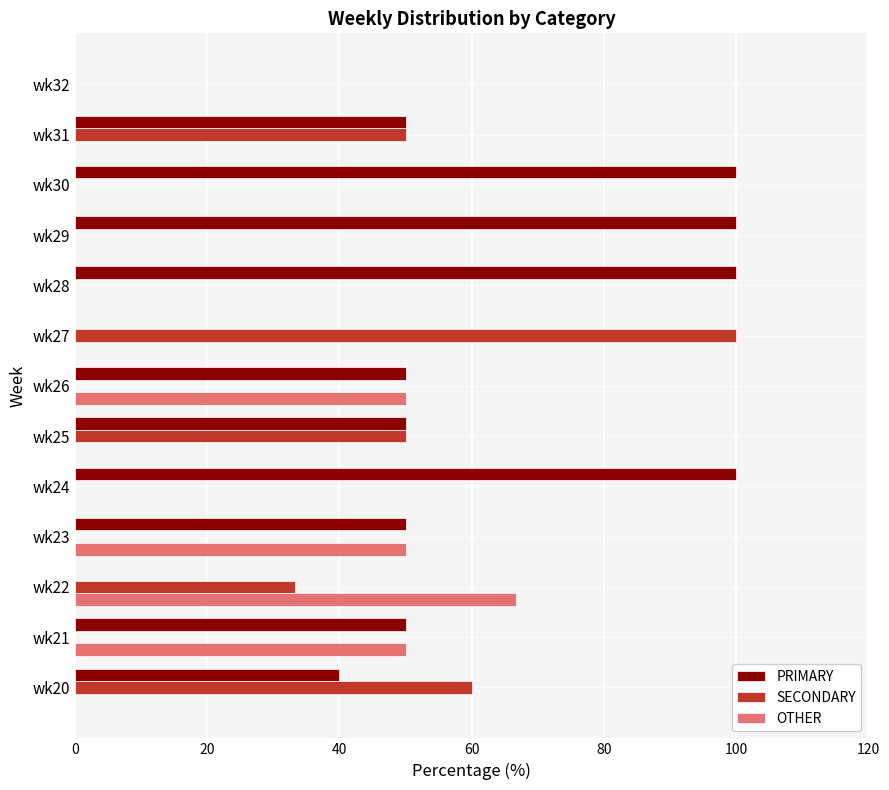

What is the total value across all series at wk26?

100.0